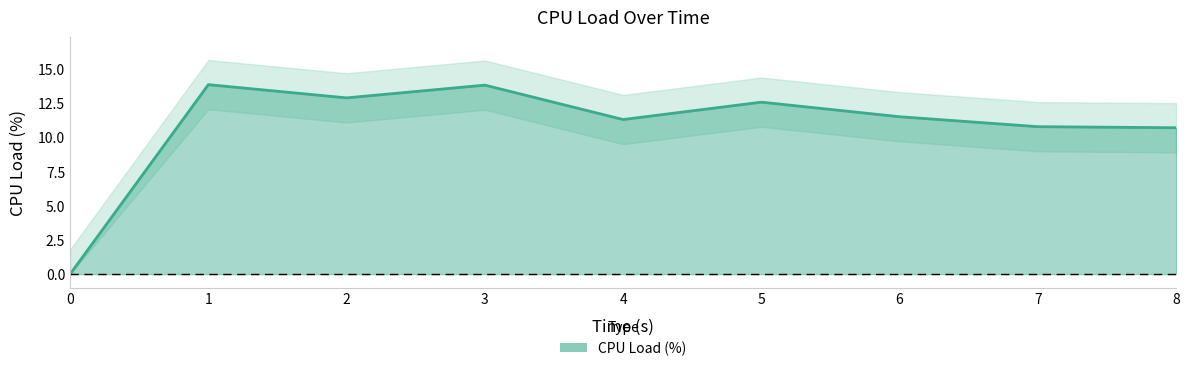

Reading left to right, transcribe all the data shown in this chart.

0.0	13.9	12.9	13.8	11.3	12.6	11.5	10.8	10.7